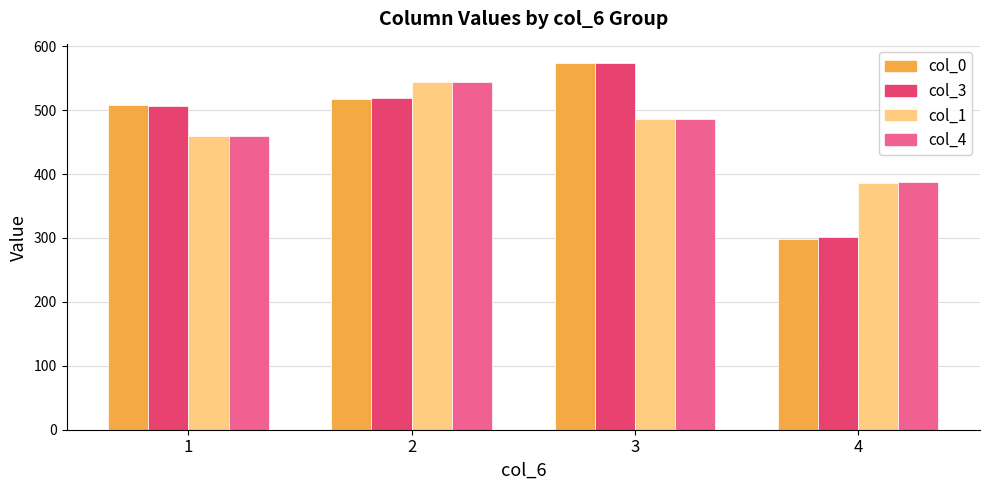

What value does the col_3 series have at 2?

518.8